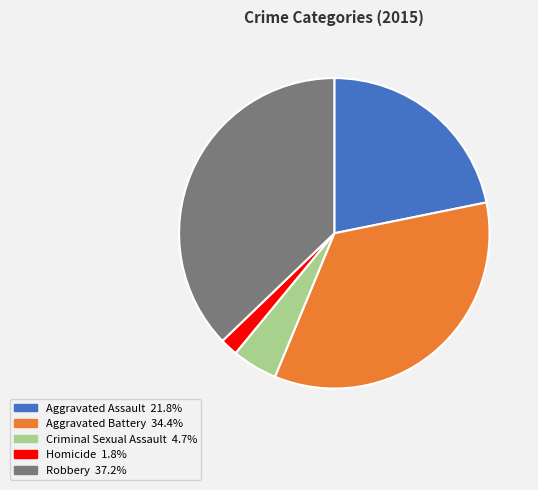

Rank the categories by value from highest to lowest.

Robbery, Aggravated Battery, Aggravated Assault, Criminal Sexual Assault, Homicide